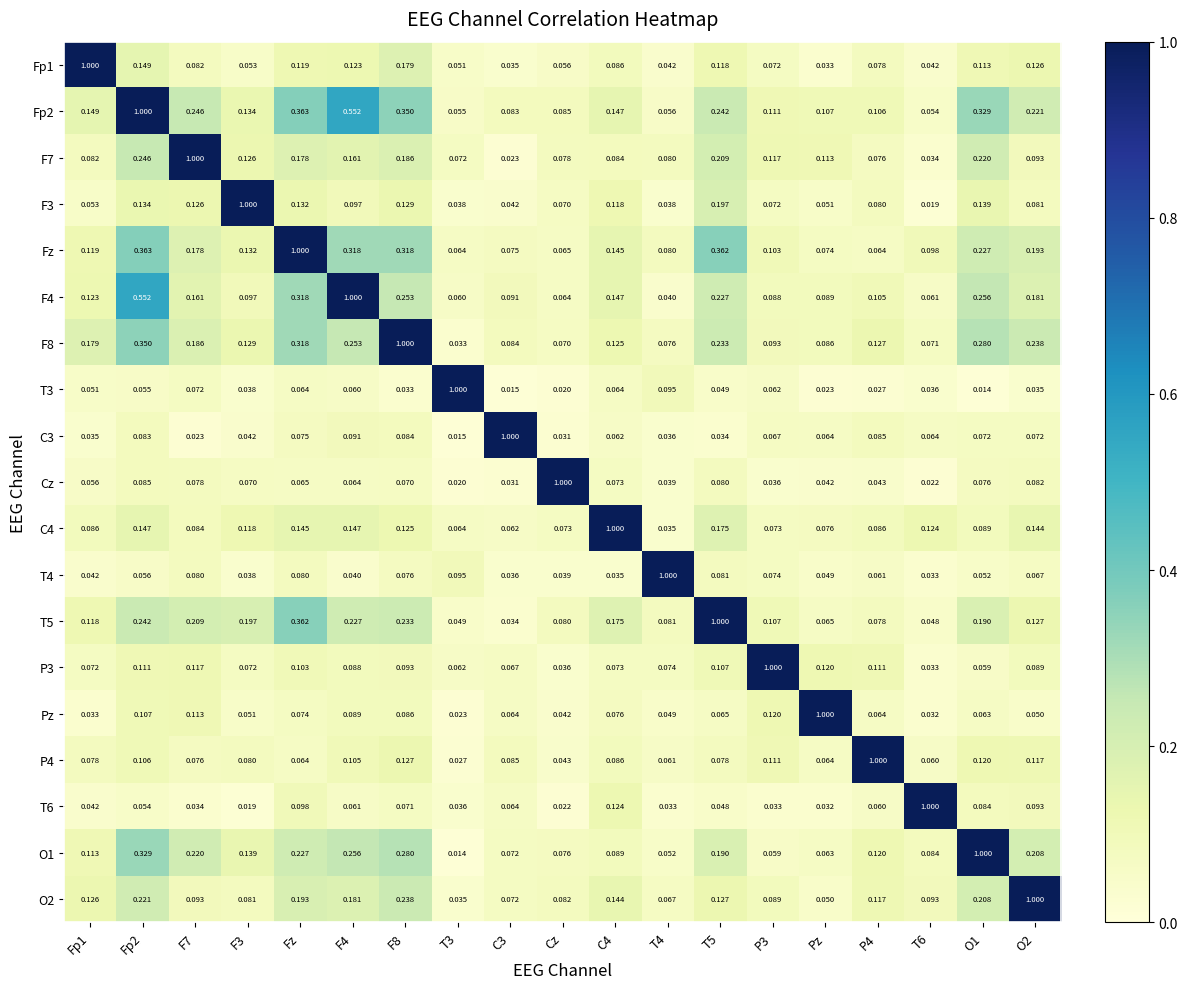

Which has a higher value, P4 or Fp2?

Fp2